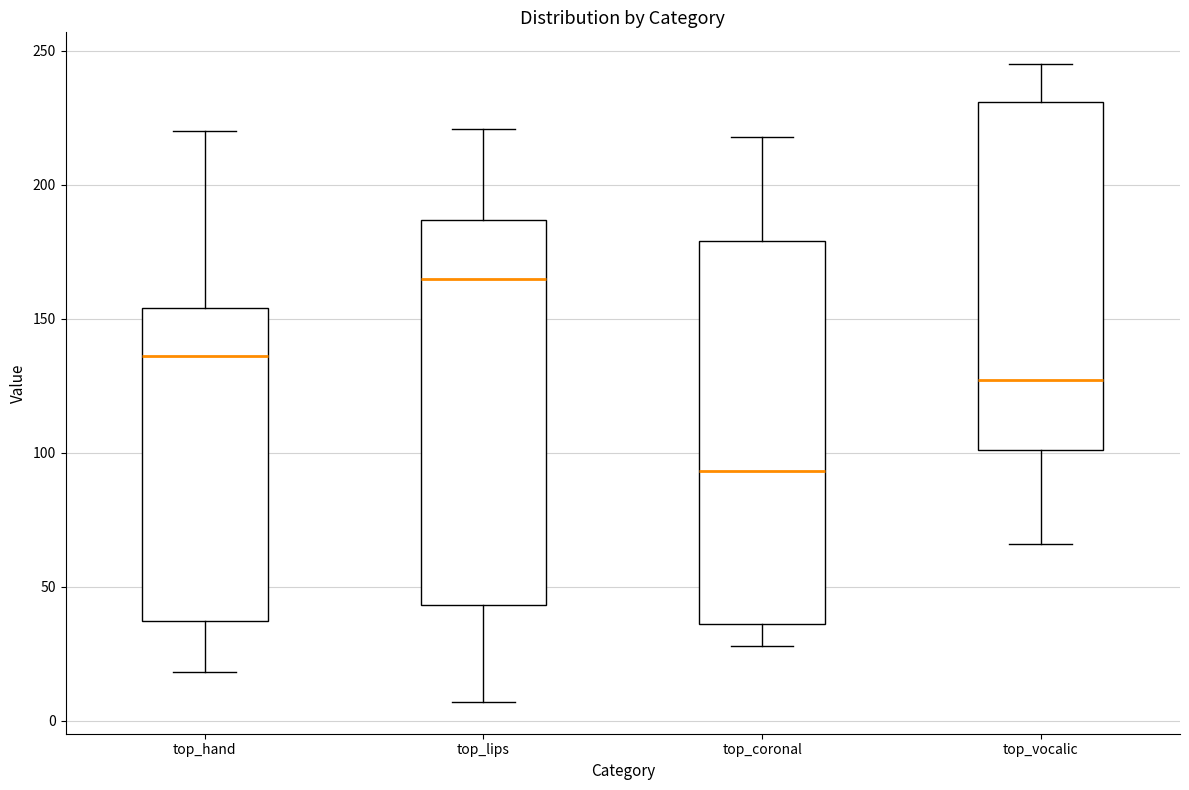

Reading left to right, transcribe this box plot: for each box, give where its median line is, the range the box spans, and where its two whiskers end, as read against the y-axis. The values are not printed on the chart, so give them approximately, as read against the axis.

top_hand: median 135, box 35 to 155, whiskers 20 to 220
top_lips: median 165, box 45 to 185, whiskers 5 to 220
top_coronal: median 95, box 35 to 180, whiskers 30 to 220
top_vocalic: median 125, box 100 to 230, whiskers 65 to 245